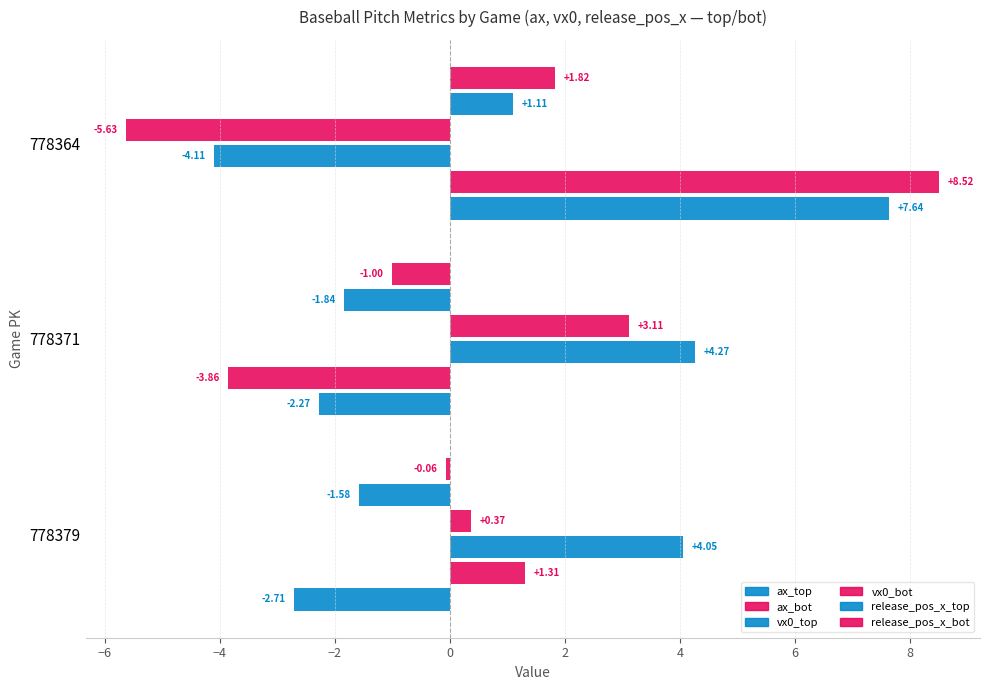

Count the number of data series in this chart.

6